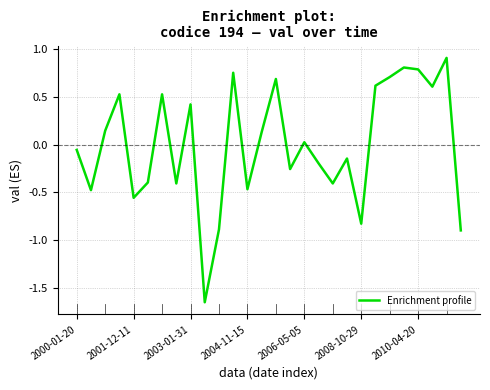

What is the greatest value displayed?

0.9